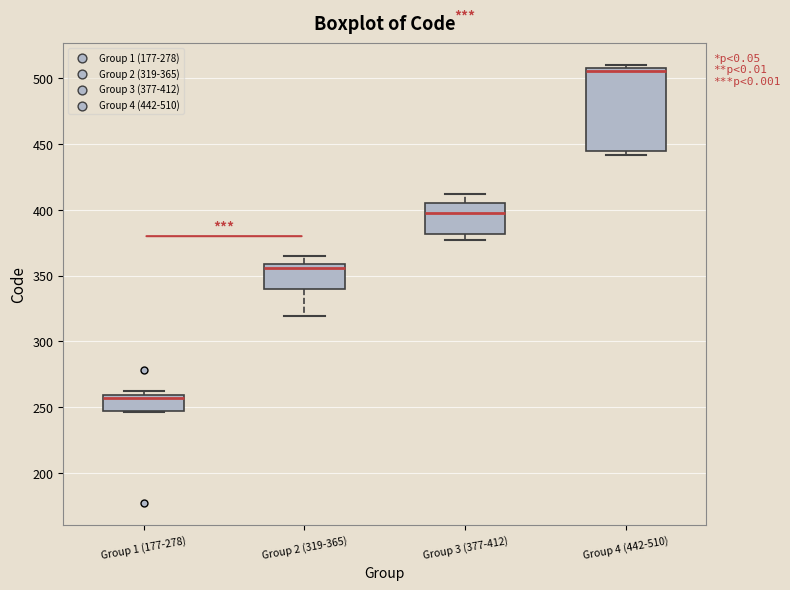

Which box is the tallest, from its lower edge to its upper edge?

Group 4 (442-510)